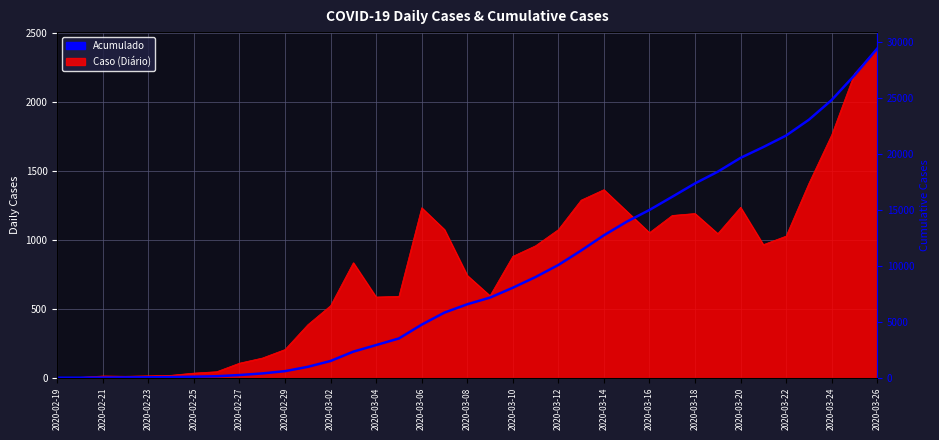

How many lines are shown in the chart?

1